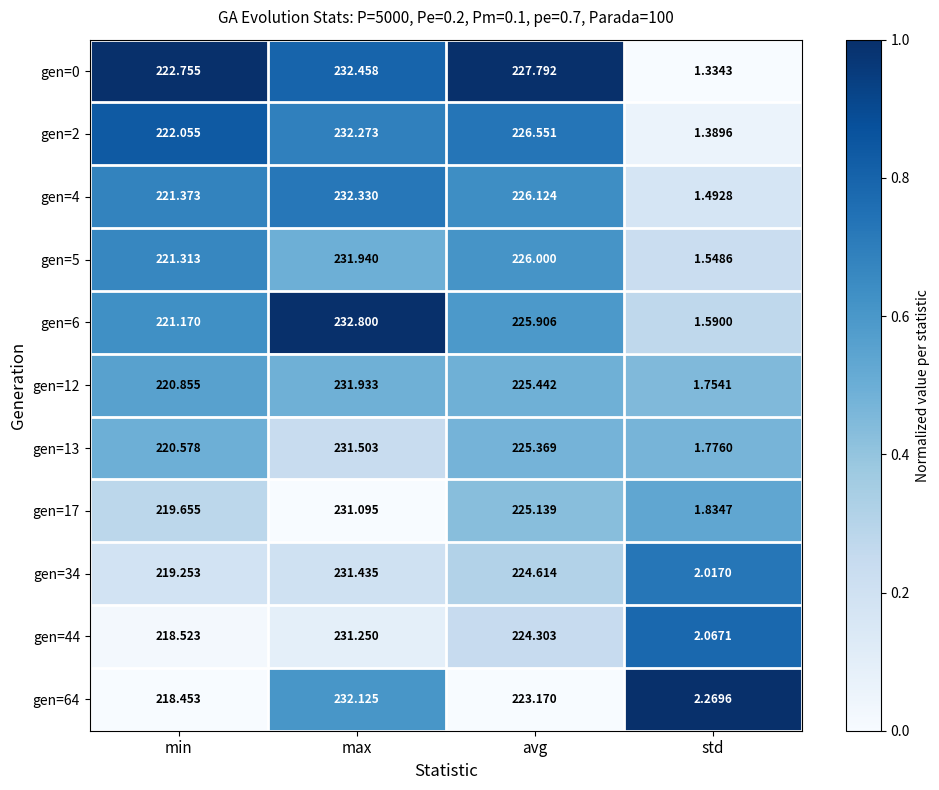

Which label corresponds to the largest value in the chart?

max